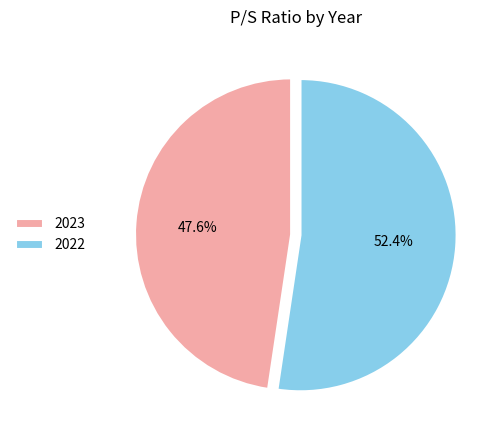

To the nearest percent, what portion does 2022 represent?

52%